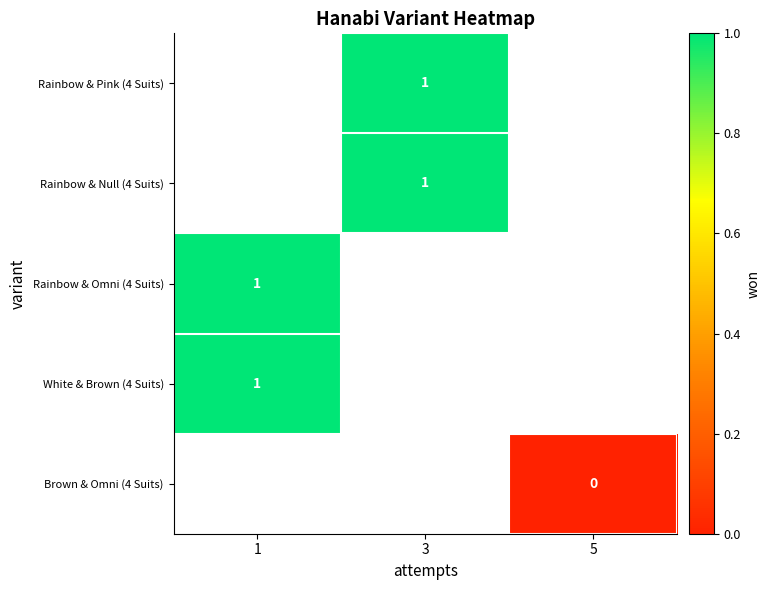

Is it true that Rainbow & Omni (4 Suits) equals 2 at 1?

False